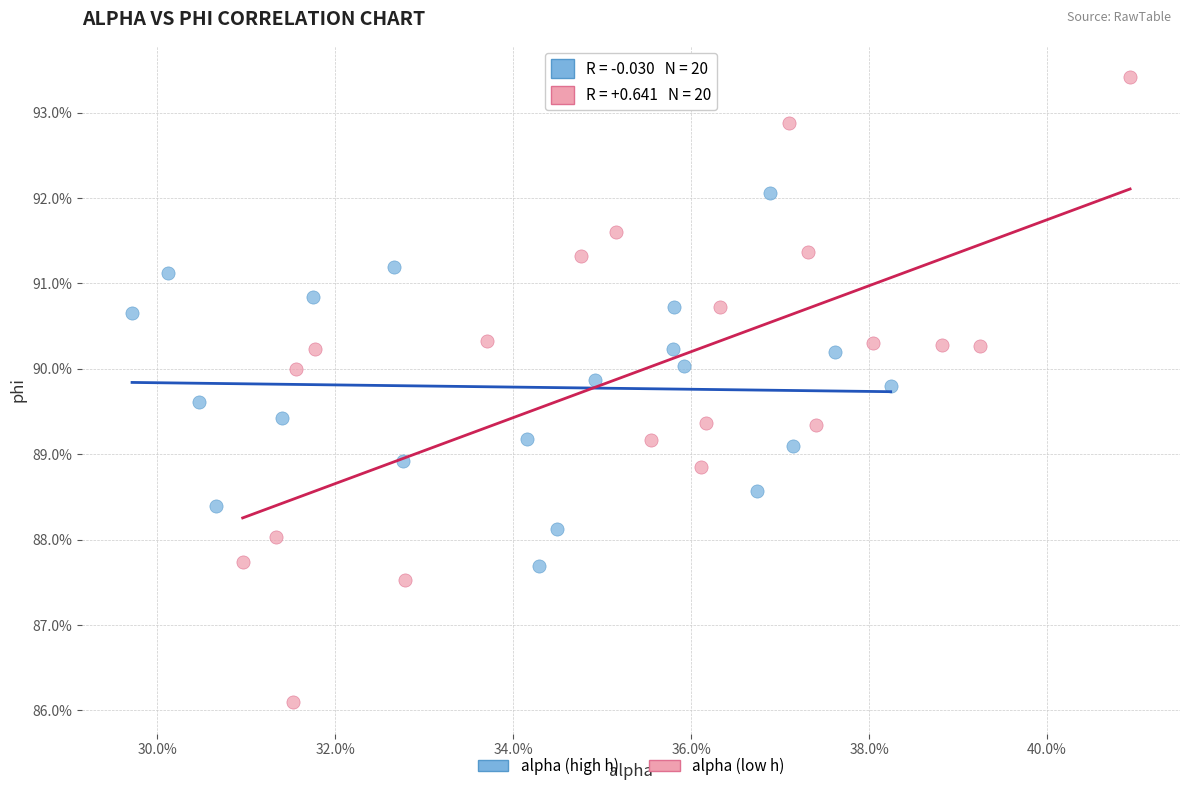

What are all the series names shown in the legend?

alpha (high h), alpha (low h)